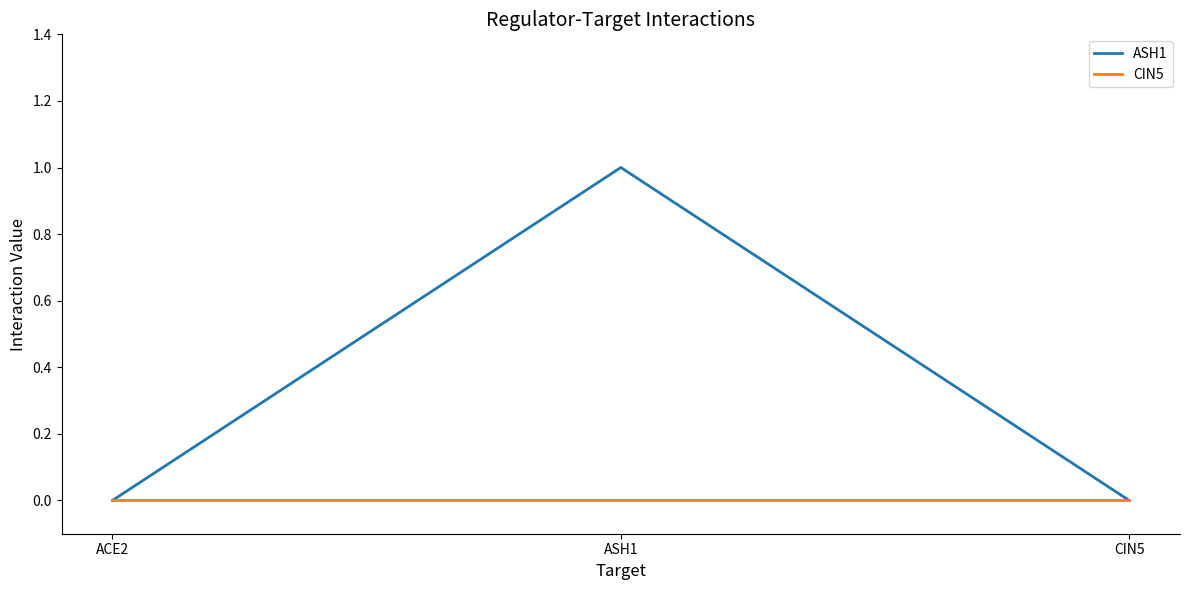

What is the maximum value shown in the chart?

1